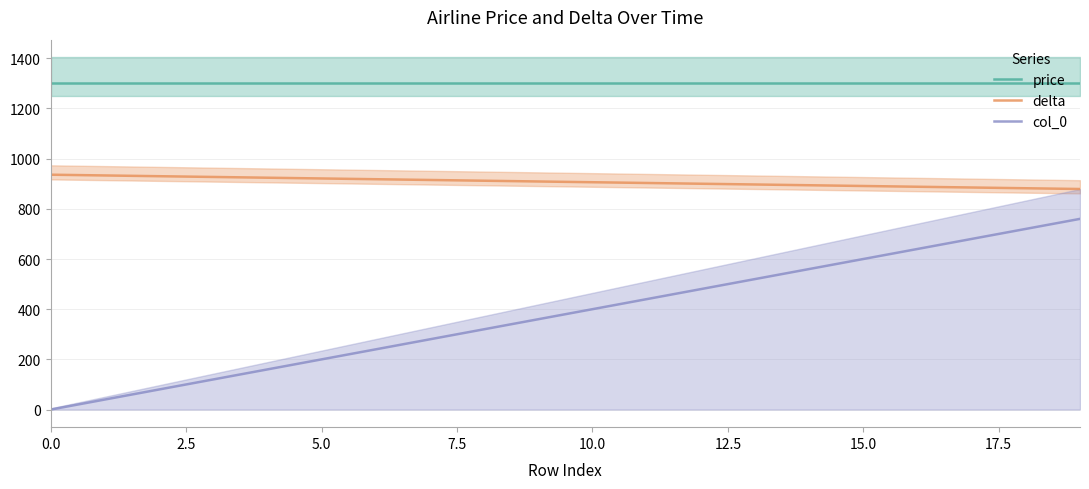

True or false: price and col_0 intersect in this chart.

False